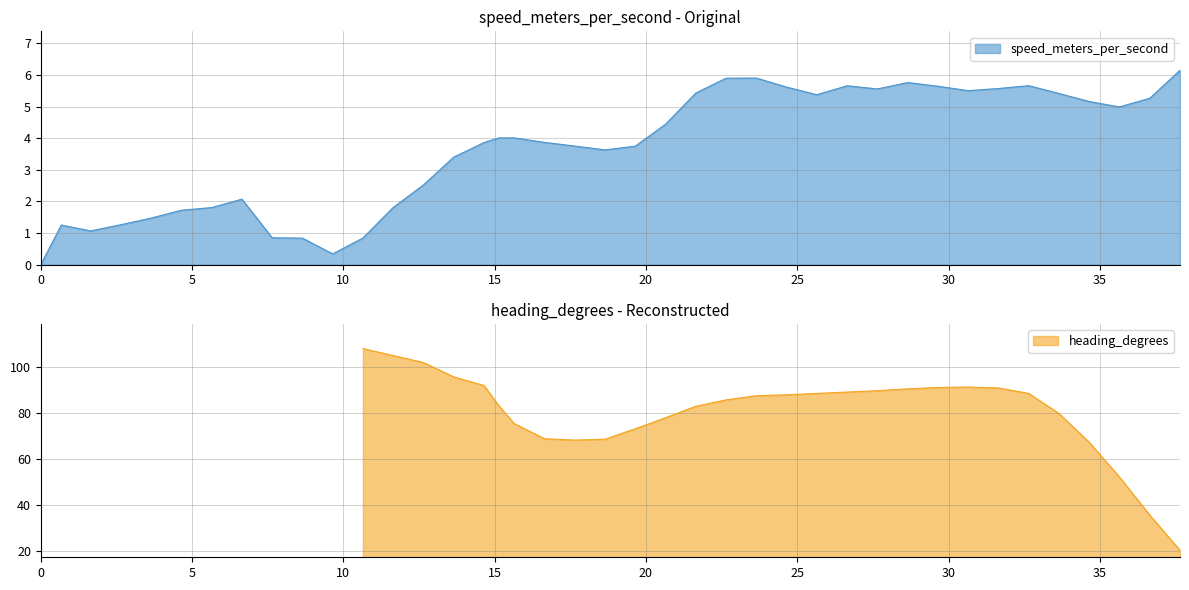

How many interior local valleys (lower than both neighbors) does the data have?

7